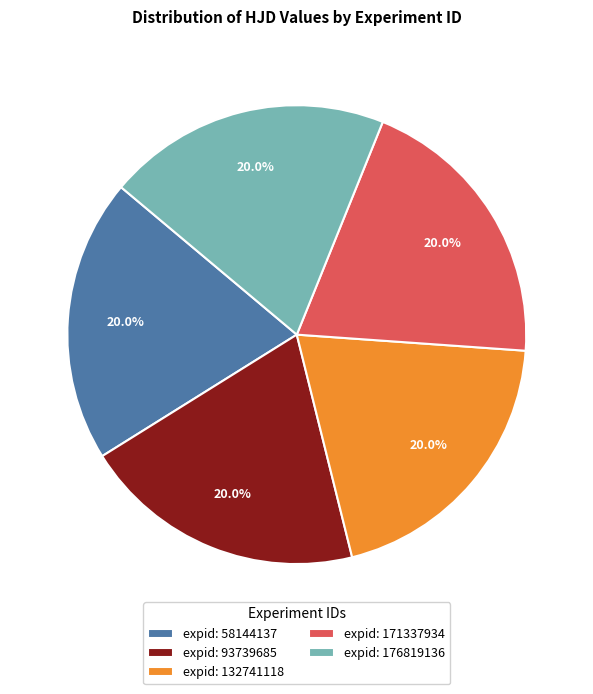

Approximately how many times larger is the value at expid: 93739685 compared to expid: 171337934?

1.0